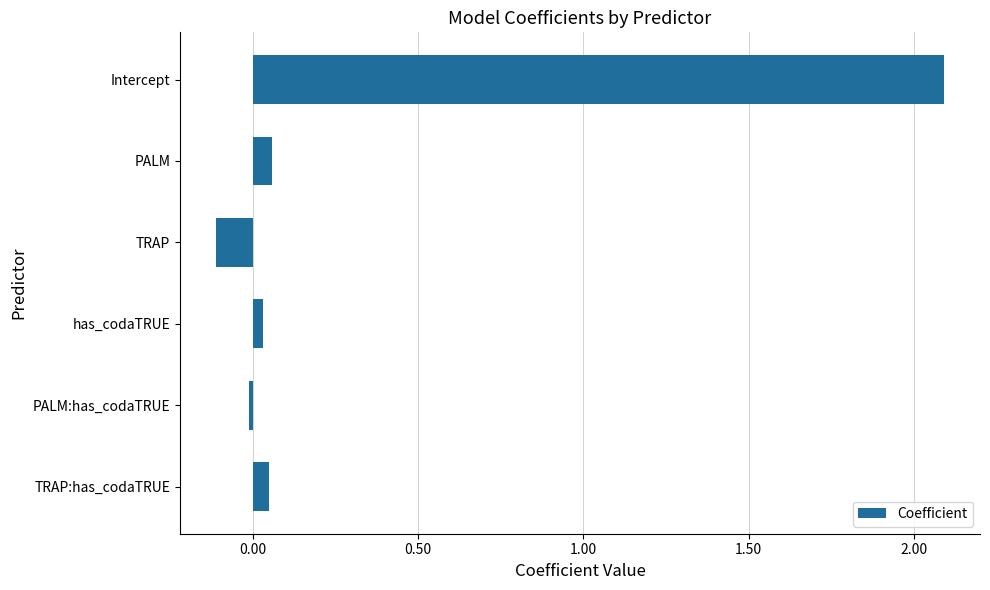

What is the sum of all values?

2.1